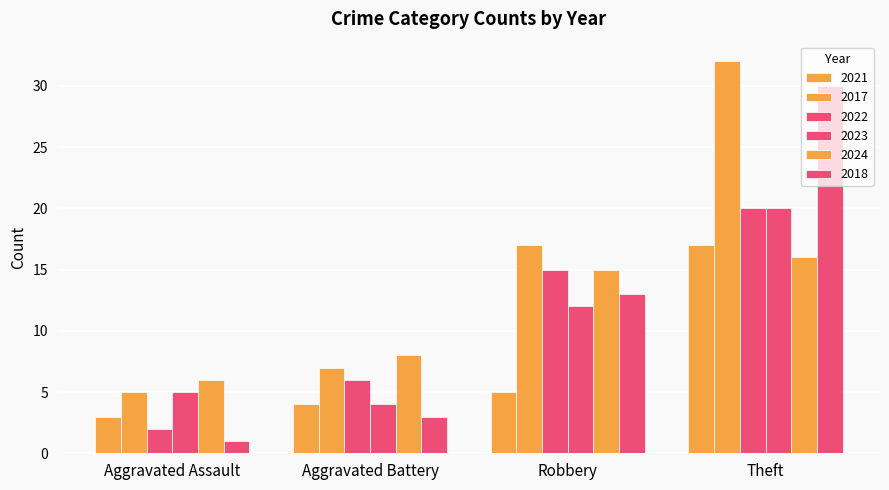

How many distinct data groups are displayed?

6